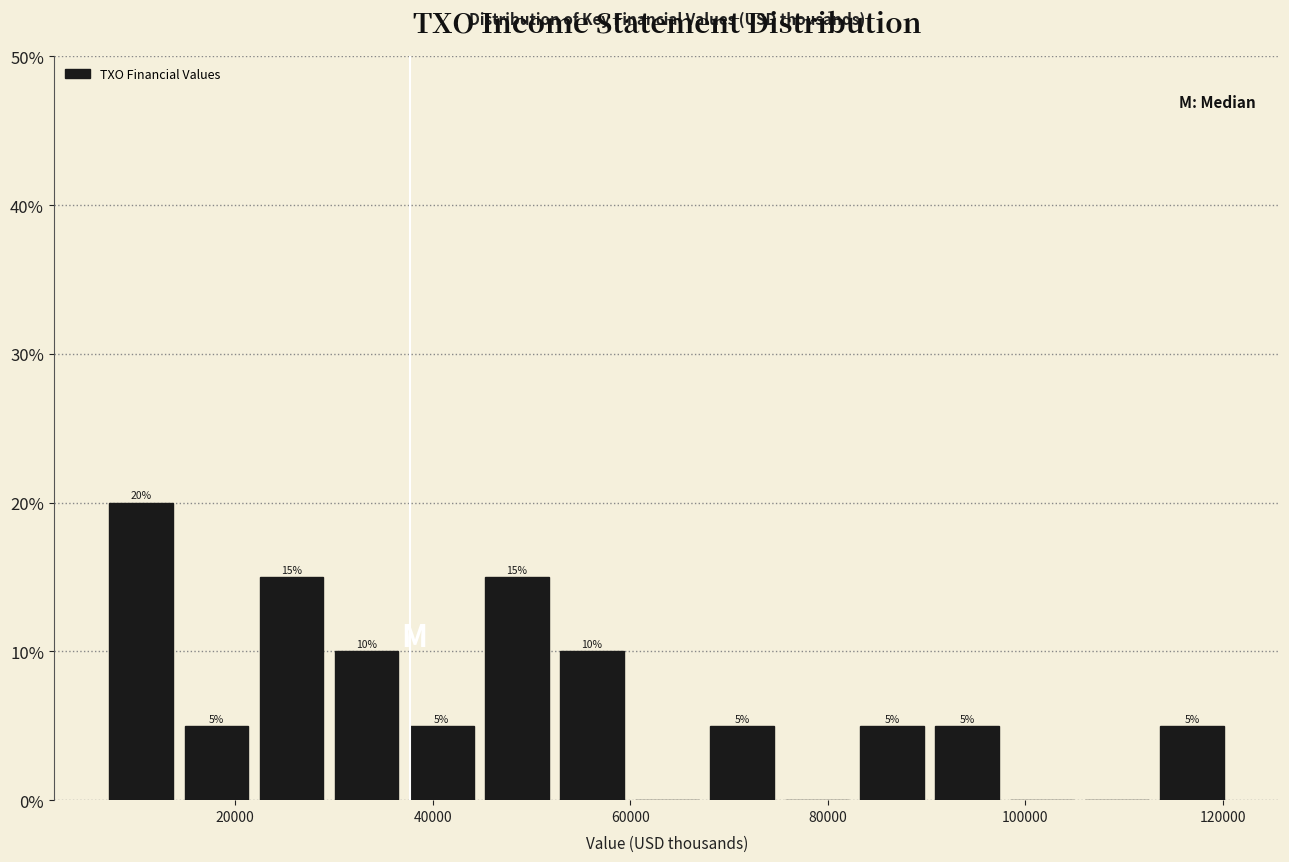

Around what value on the x-axis is the tallest bar? Give the approximate position of its centre, as read against the axis.

10000